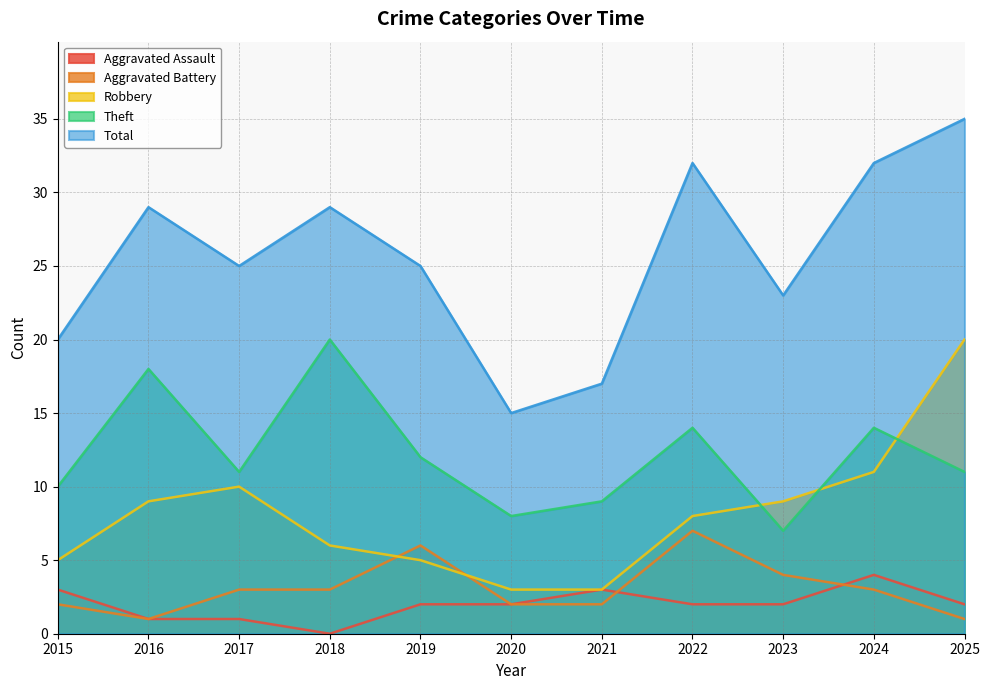

How many lines are shown in the chart?

5